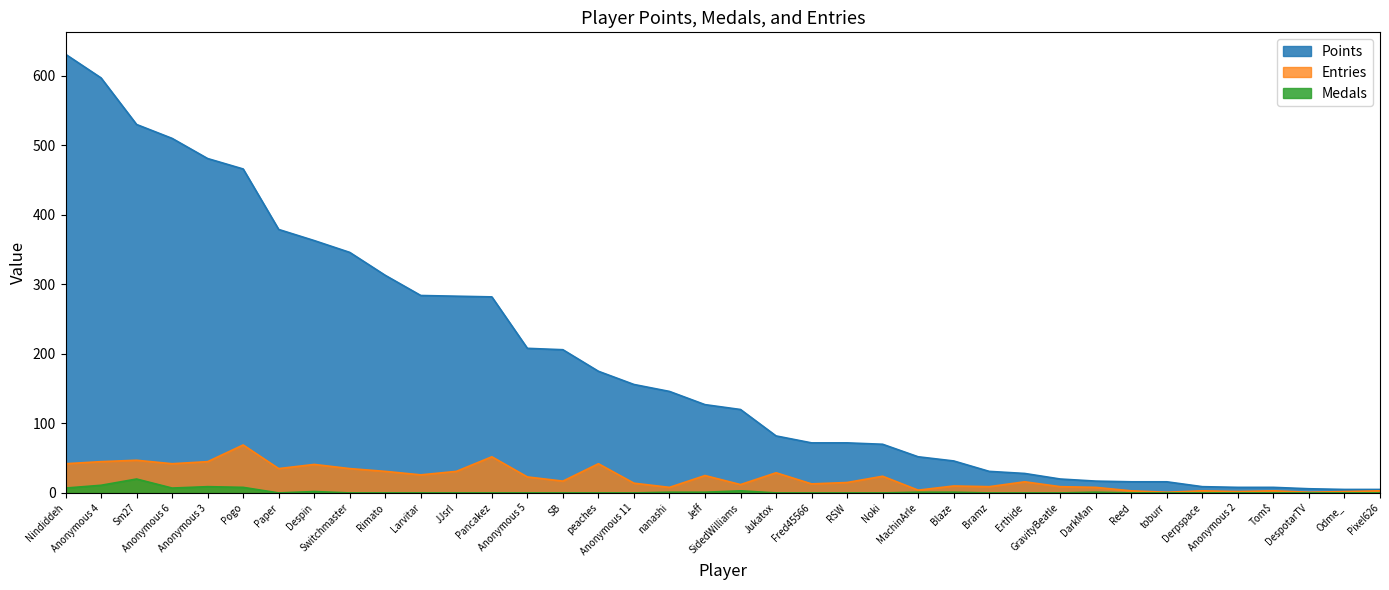

What position from the right is DarkMan?

9